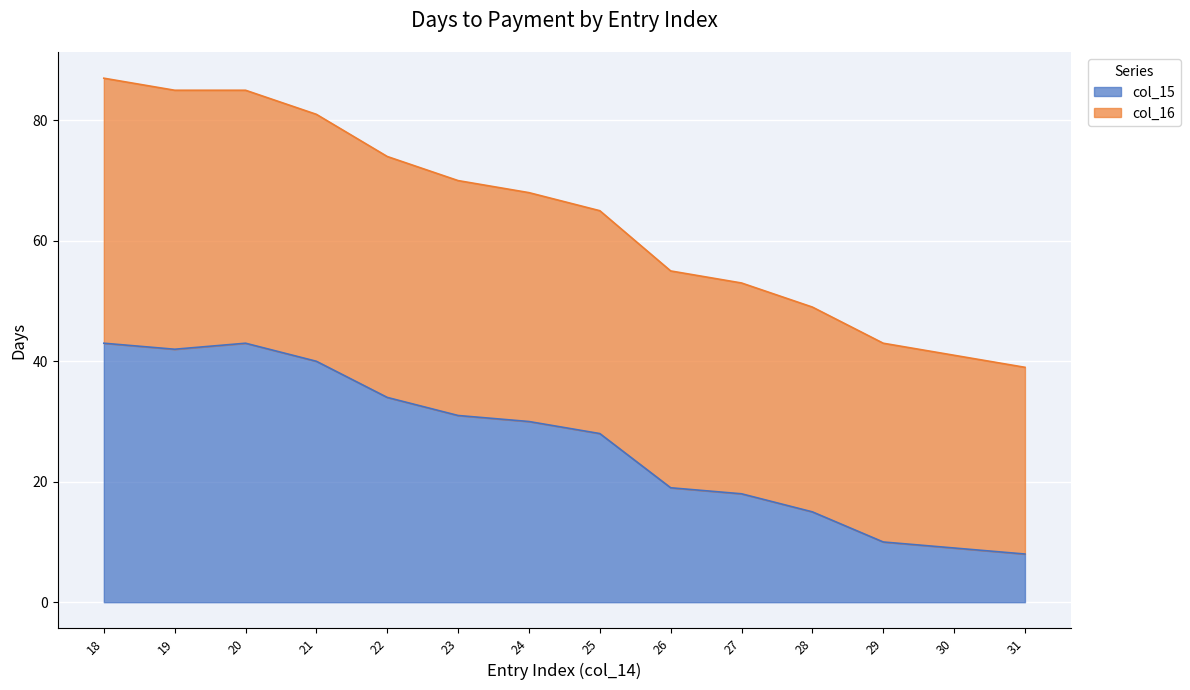

What is the value of the col_15 point at the 4th from the left?

40